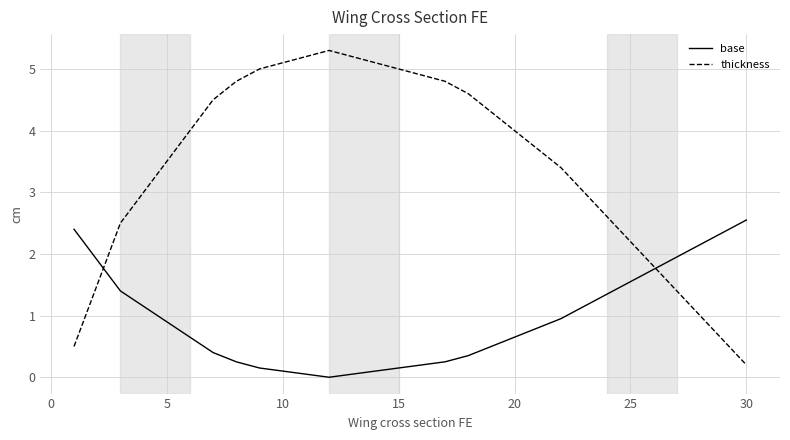

What is the difference between the maximum and second lowest values in the thickness series?

4.8